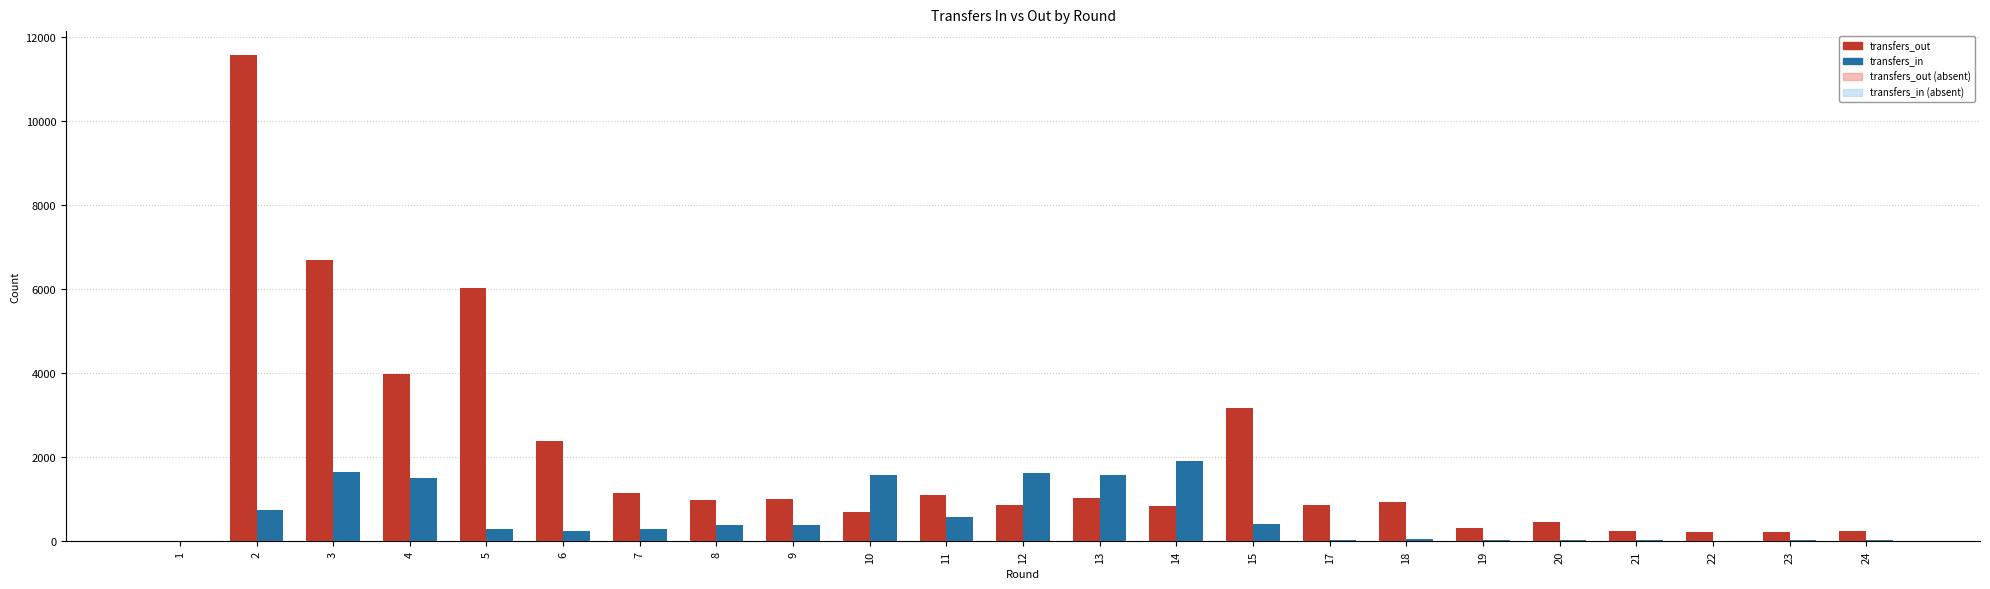

What is the greatest value displayed?

11572